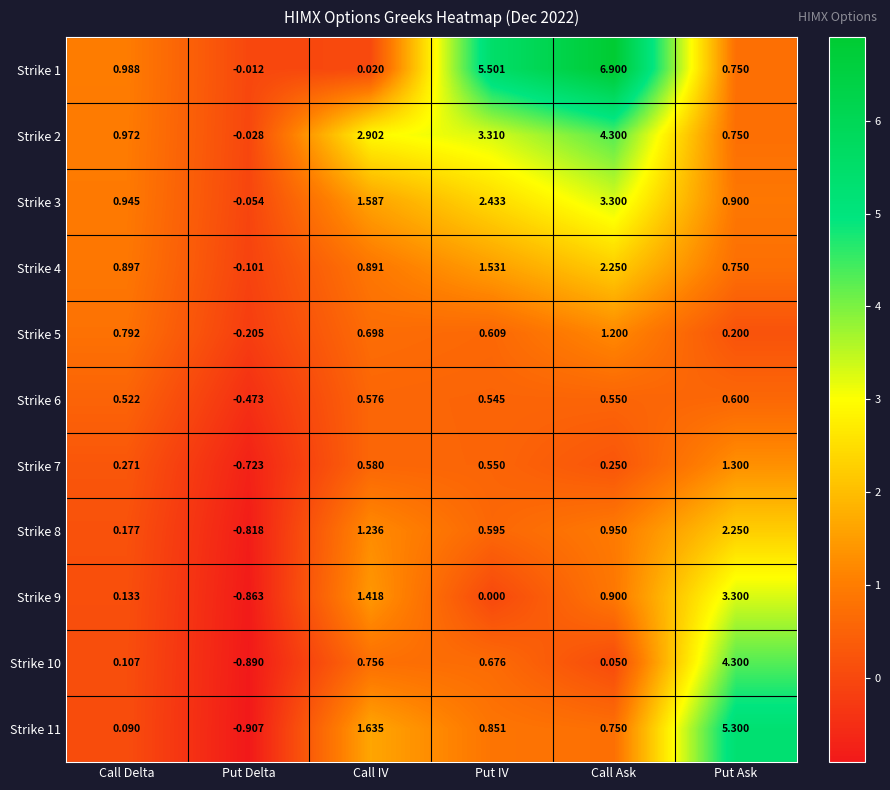

Which category has the lowest value across all series?

Put Delta